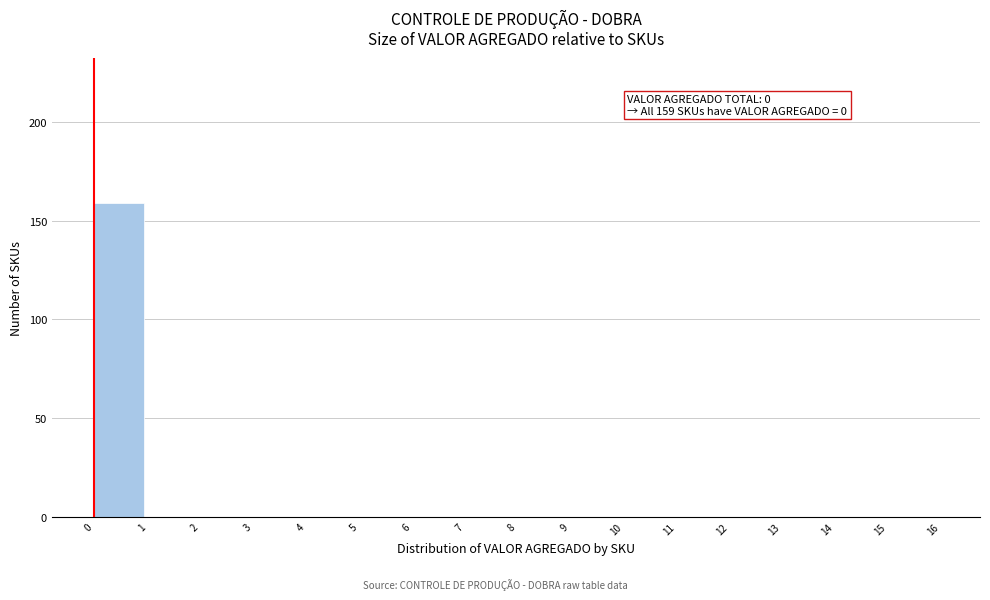

Over which range of the x-axis is the bar tallest?

0 to 1